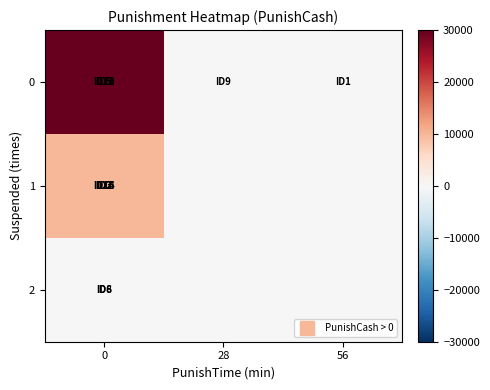

List the series in order of their overall mean, highest first.

row_0, row_1, row_2